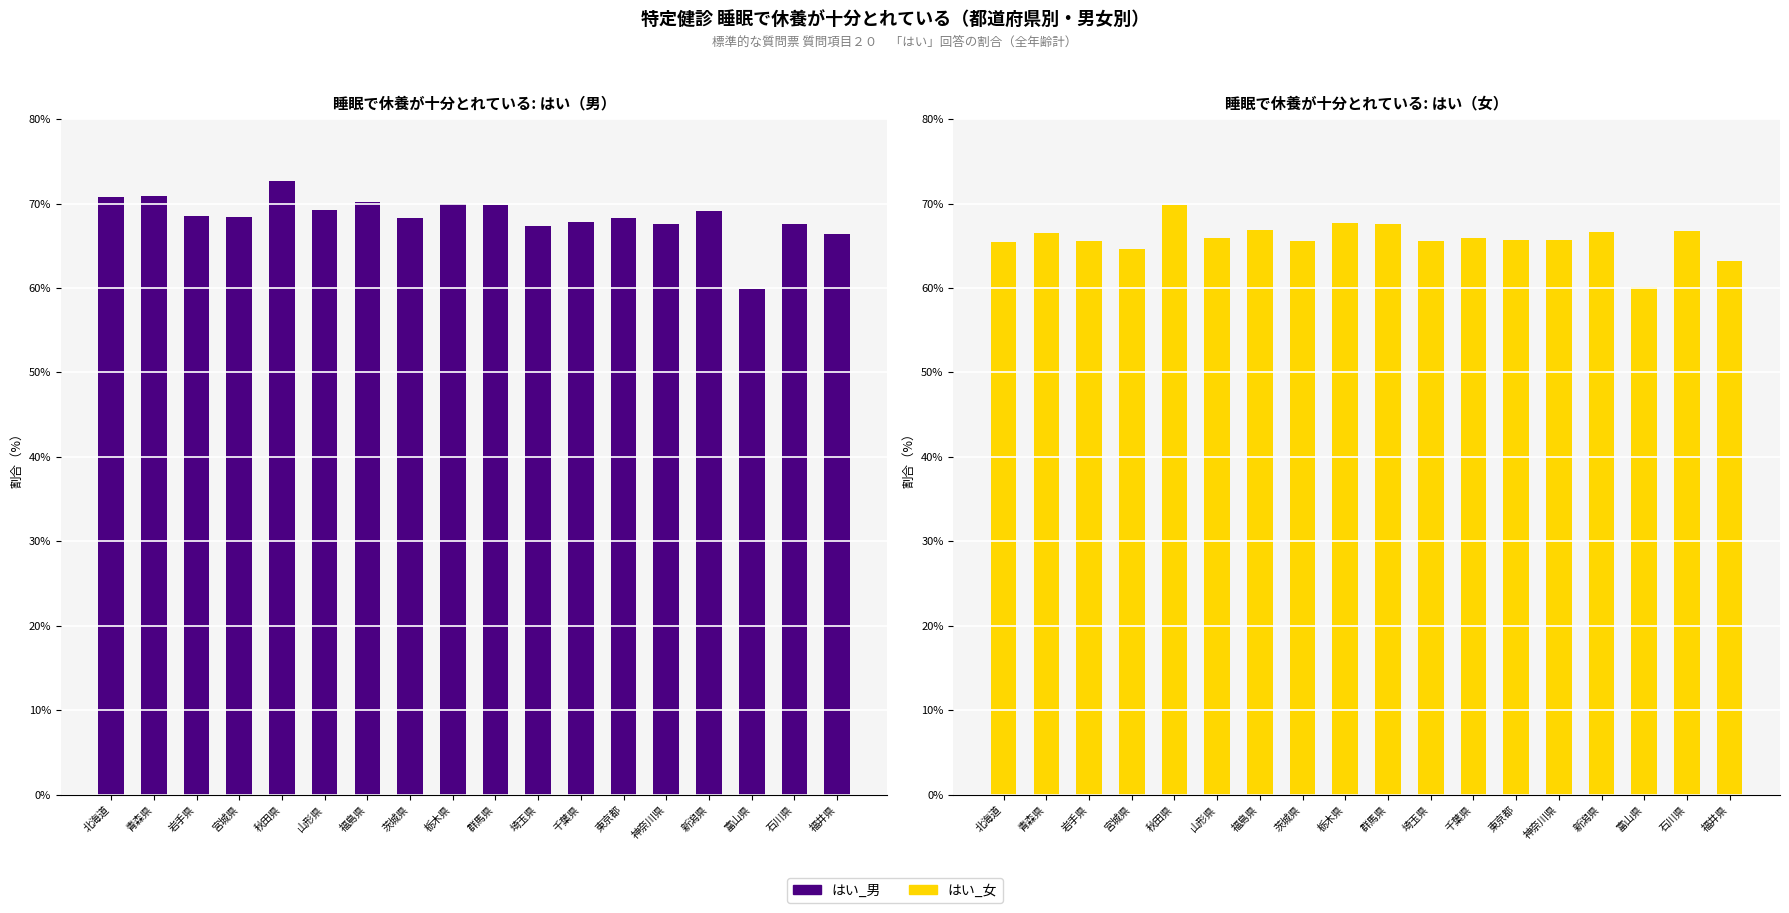

Which series has the largest range (max minus min)?

はい_男